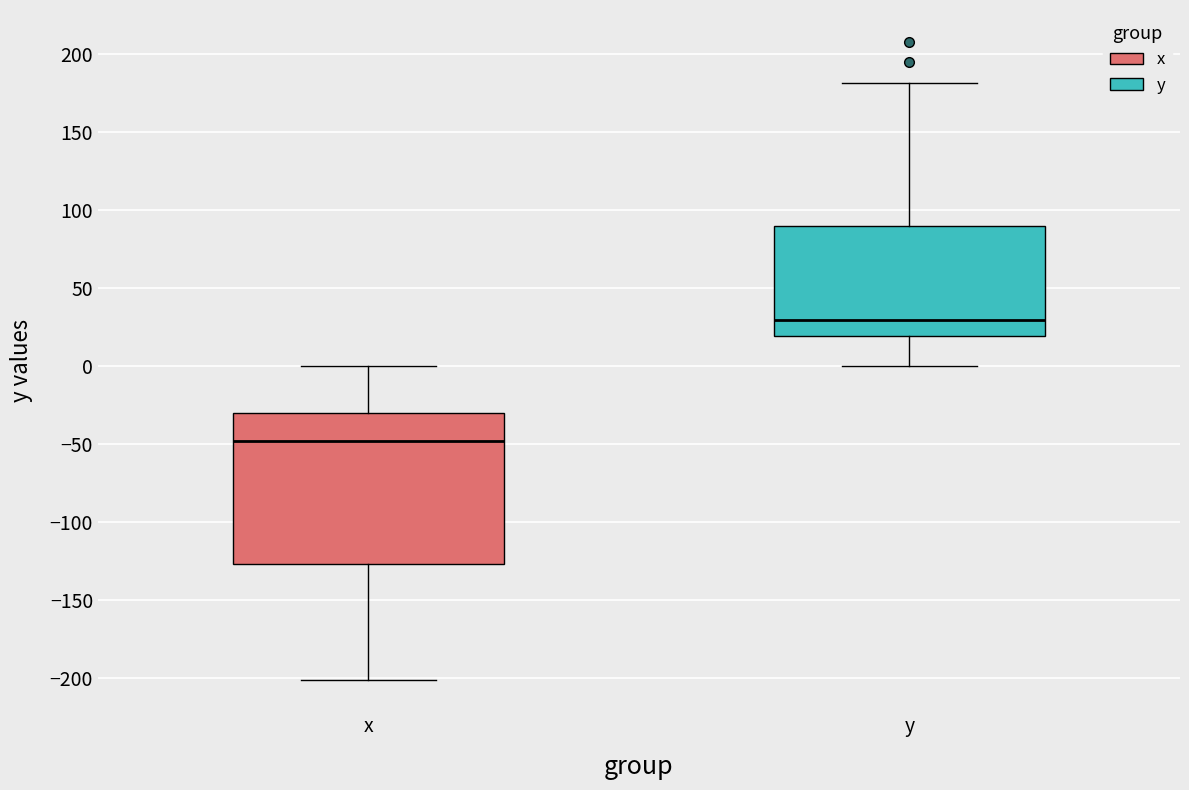

Where is the lower edge of the box for x on the y-axis? The values are not printed on the chart, so give them approximately, as read against the axis.

-125